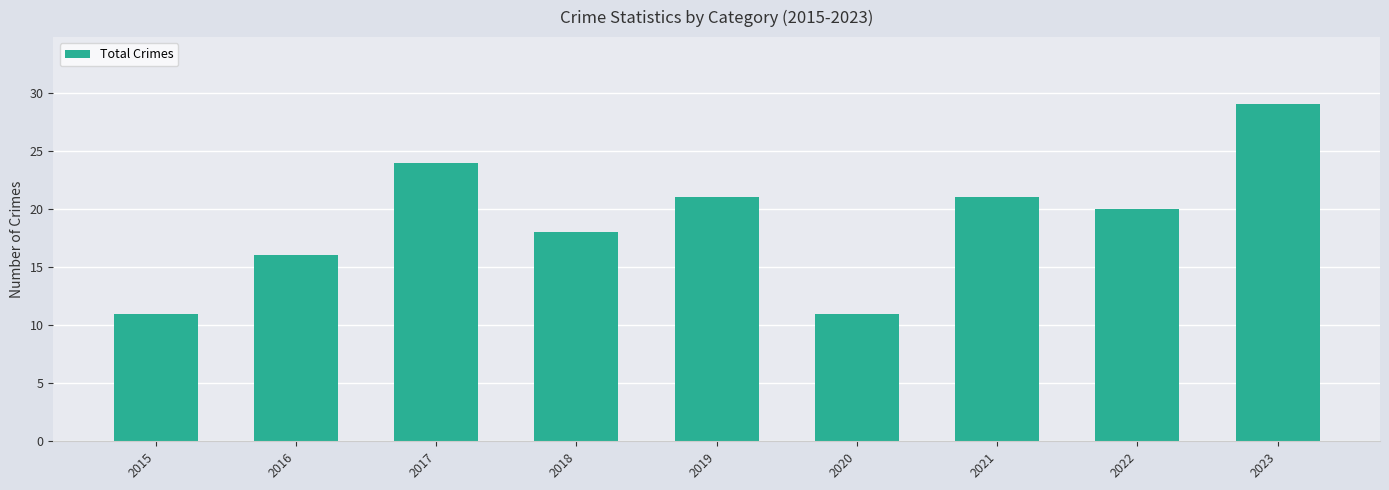

At which label does the data first exceed 20?

2017